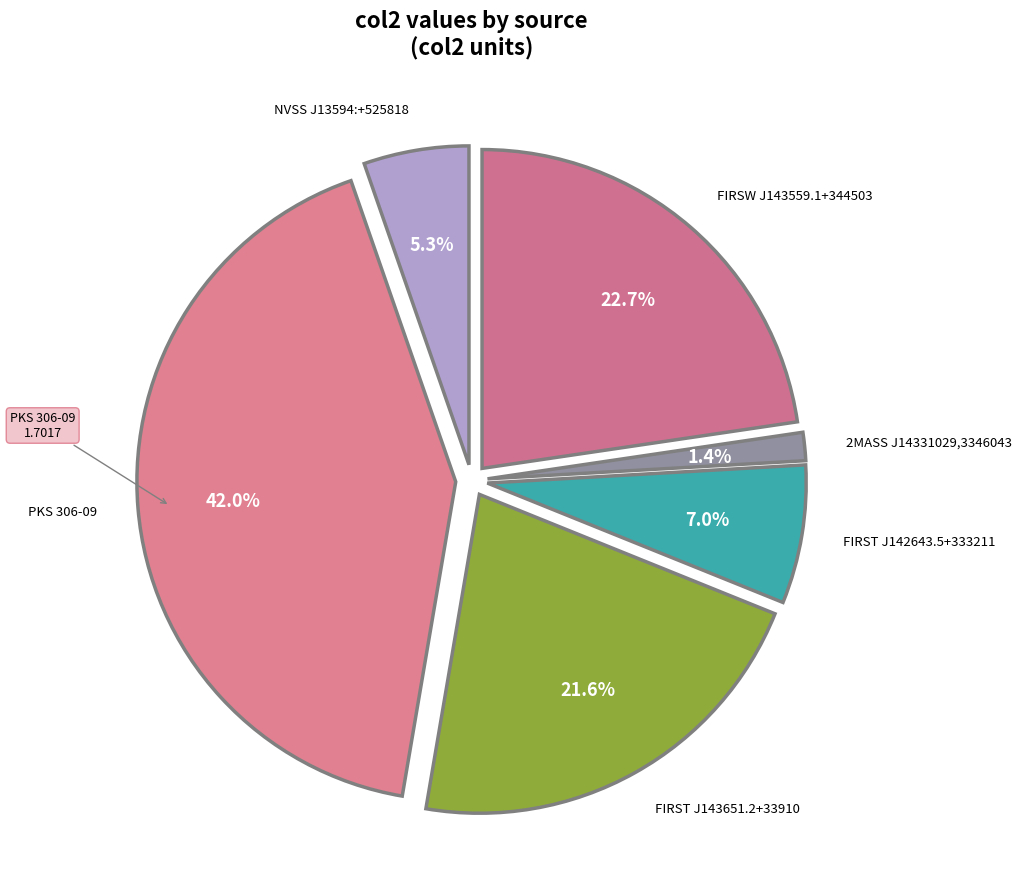

What is the largest slice in the pie chart?

PKS 306-09